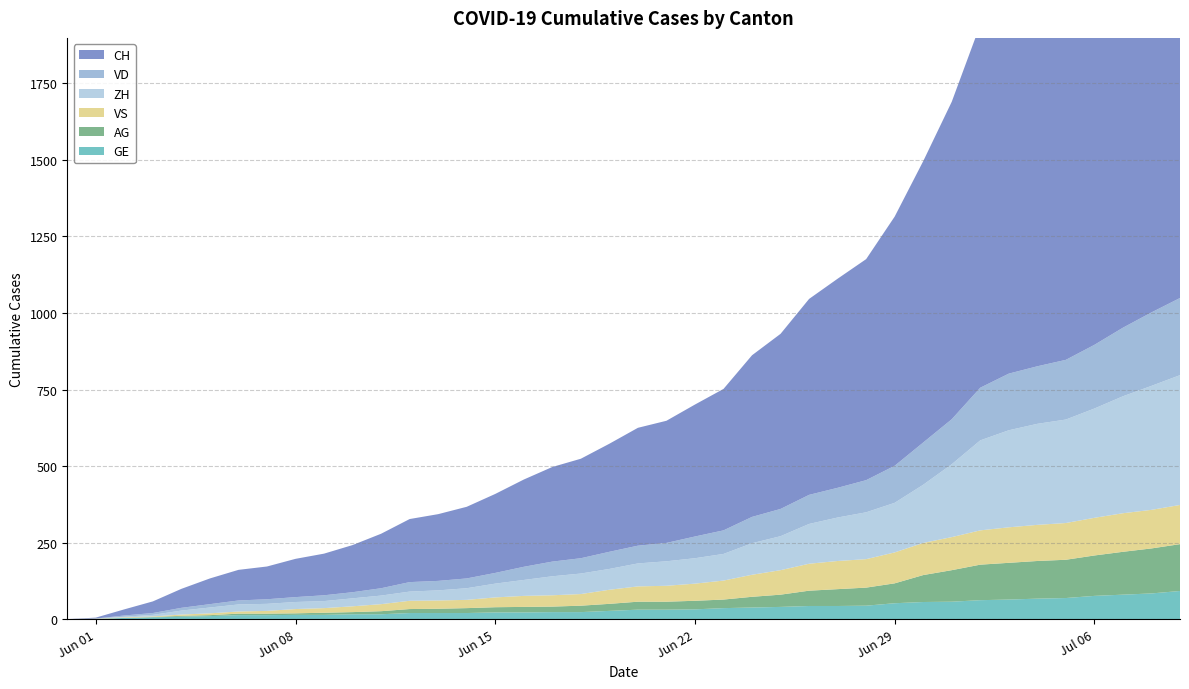

Reading left to right, what are all the values shown in this chart?

CH: 0	3	20	38	62	84	100	107	125	136	154	178	206	218	234	258	285	309	325	353	385	399	431	462	528	572	640	683	722	814	919	1037	1186	1285	1335	1388	1469	1568	1669	1758
VD: 0	0	4	6	9	11	13	15	16	19	20	24	31	31	32	35	43	48	50	56	58	60	71	77	86	89	95	97	105	121	138	147	172	185	188	195	208	224	240	252
ZH: 0	0	2	5	13	19	23	23	23	23	26	28	30	33	38	45	52	62	67	68	75	80	83	87	103	111	130	142	153	162	190	238	294	317	330	338	357	382	405	424
VS: 0	1	2	2	4	6	7	9	14	15	19	23	27	27	27	32	36	37	38	46	50	52	56	62	72	80	88	92	93	101	105	108	112	116	118	120	123	126	126	128
AG: 0	0	0	1	3	3	5	5	5	7	7	10	13	14	16	17	18	18	21	23	26	26	28	28	35	40	50	55	59	65	88	103	116	120	123	125	132	140	147	153
GE: 0	1	4	6	8	10	13	13	14	14	16	16	20	20	20	22	22	23	23	27	31	31	32	36	38	40	43	43	44	52	56	57	62	64	67	69	76	80	84	92